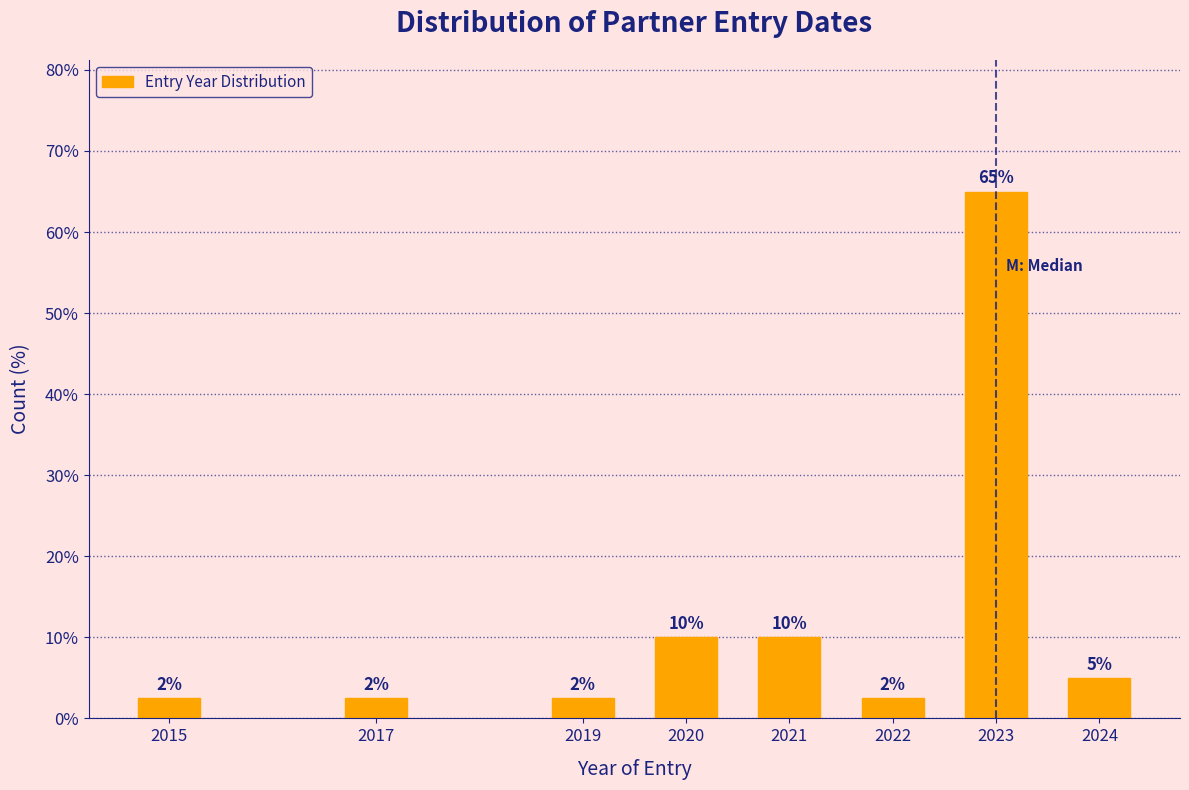

Between 2024 and 2017, which is larger?

2024